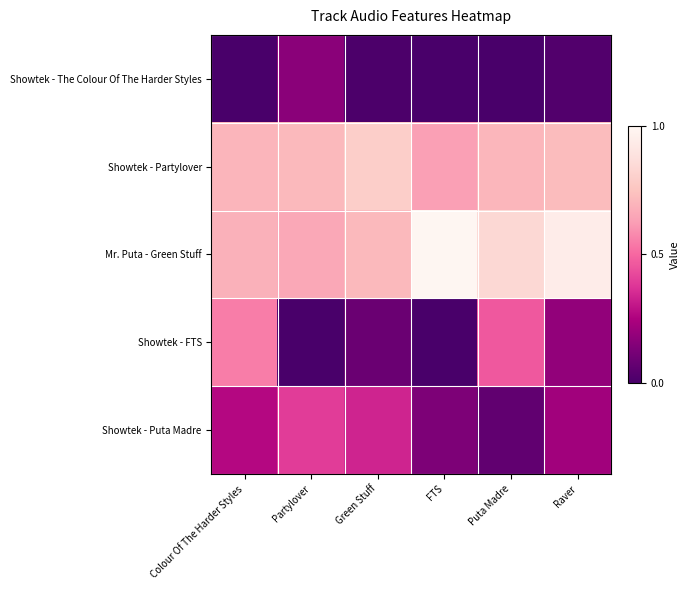

What is the greatest value displayed?

1.0